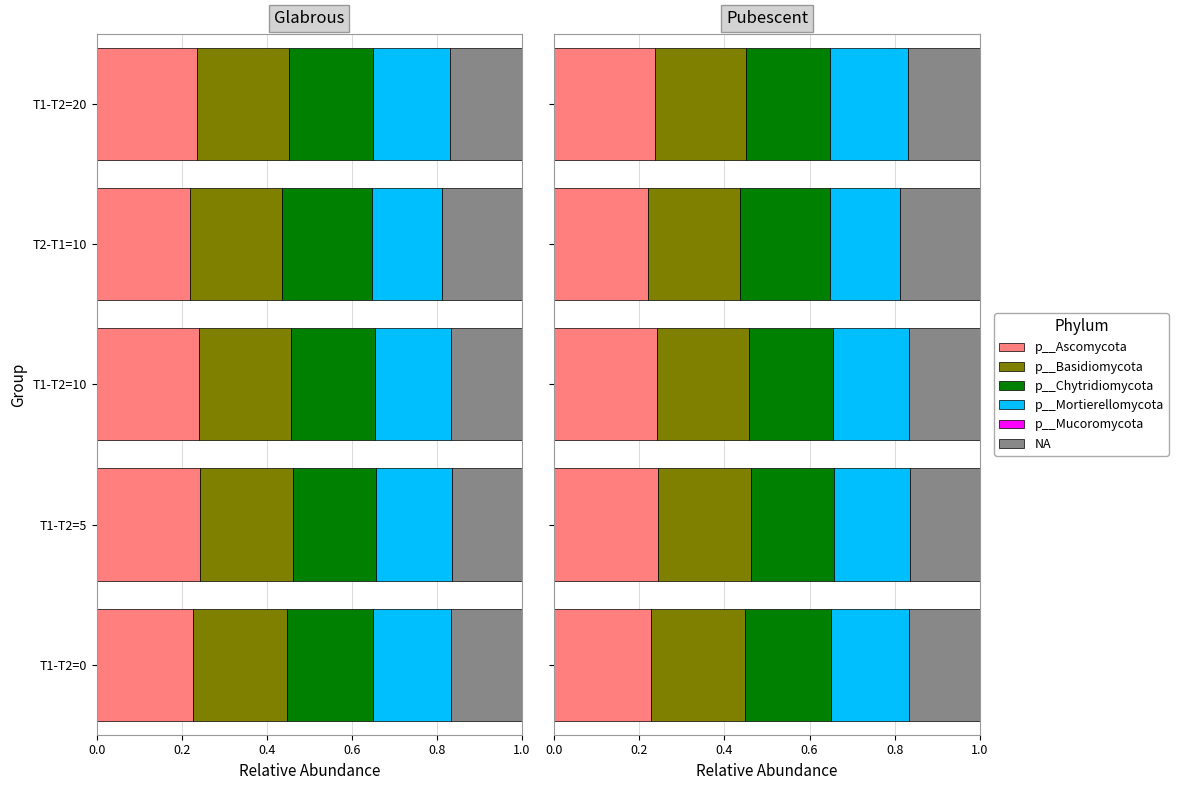

What is the approximate value of Row1 (val4) at T1-T2=0?

0.2